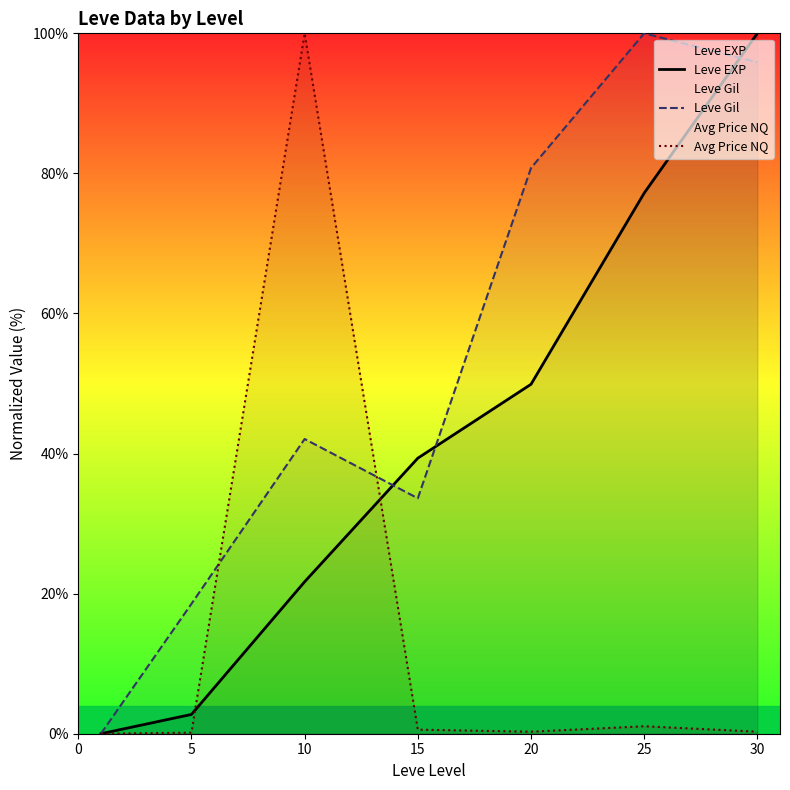

Which series changed the most between 5 and 30?

Leve EXP